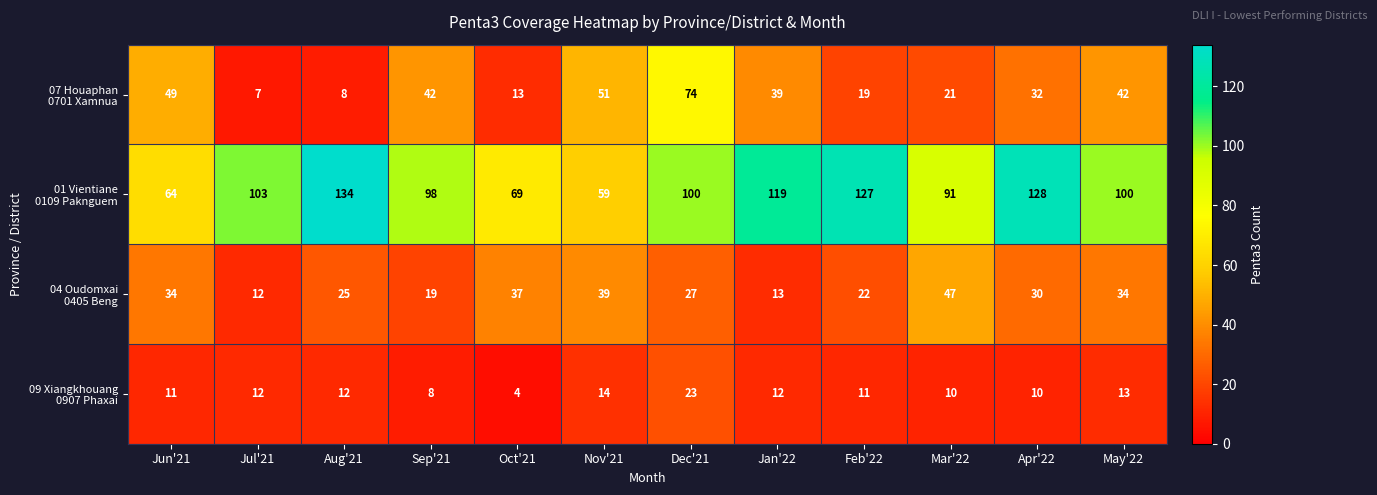

What is the spread (max minus min) of values at Aug'21?

126